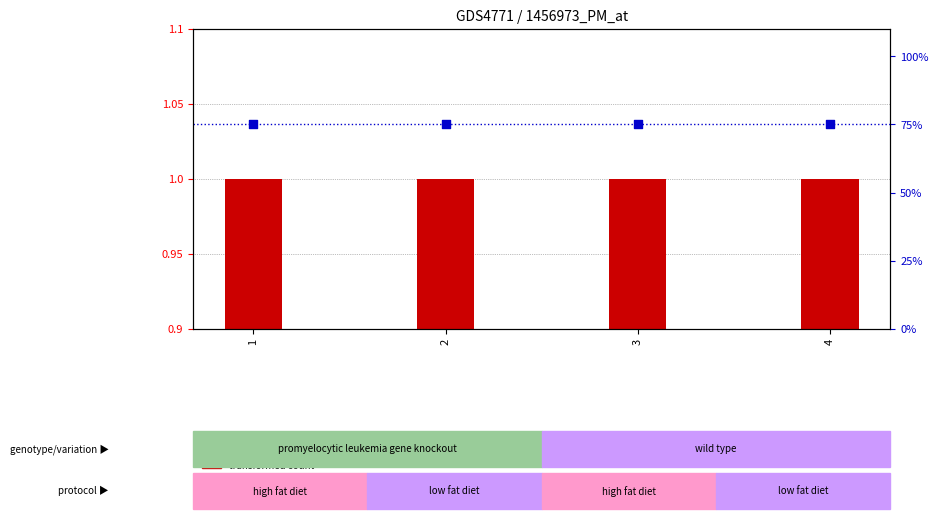

Is the value of transformed count at 4 greater than the value of percentile rank within the sample at 4?

Yes